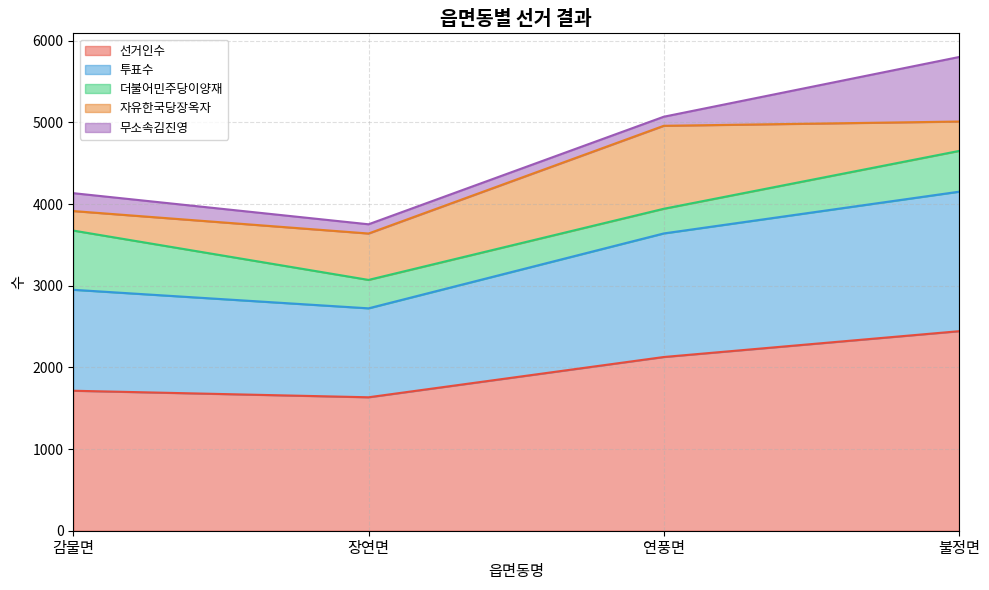

Rank the series by their maximum value, from highest to lowest.

선거인수, 투표수, 자유한국당장옥자, 무소속김진영, 더불어민주당이양재